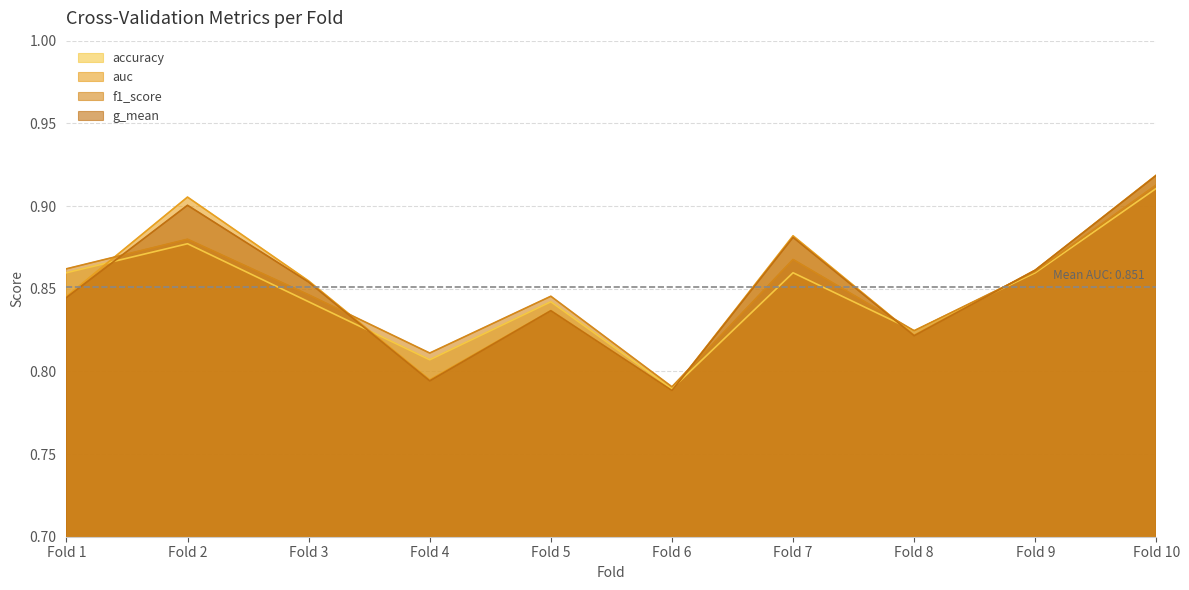

Which series has the largest range (max minus min)?

auc